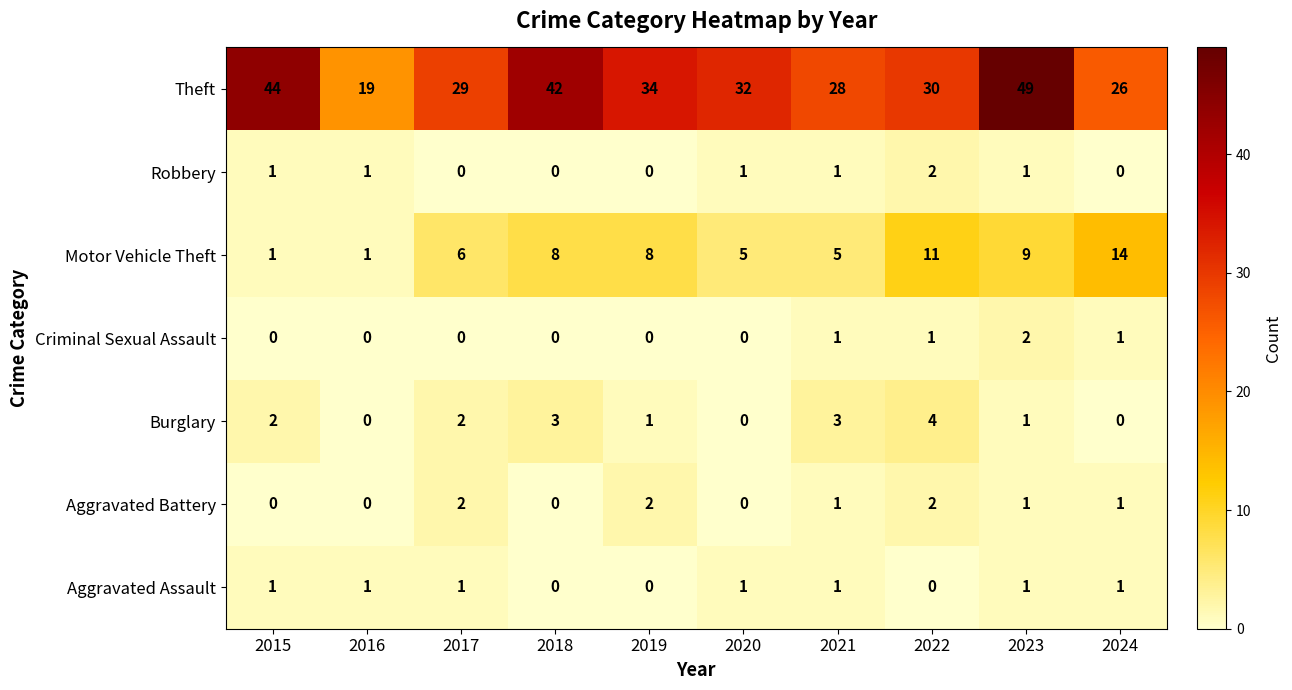

What is the average value of the Motor Vehicle Theft series?

7